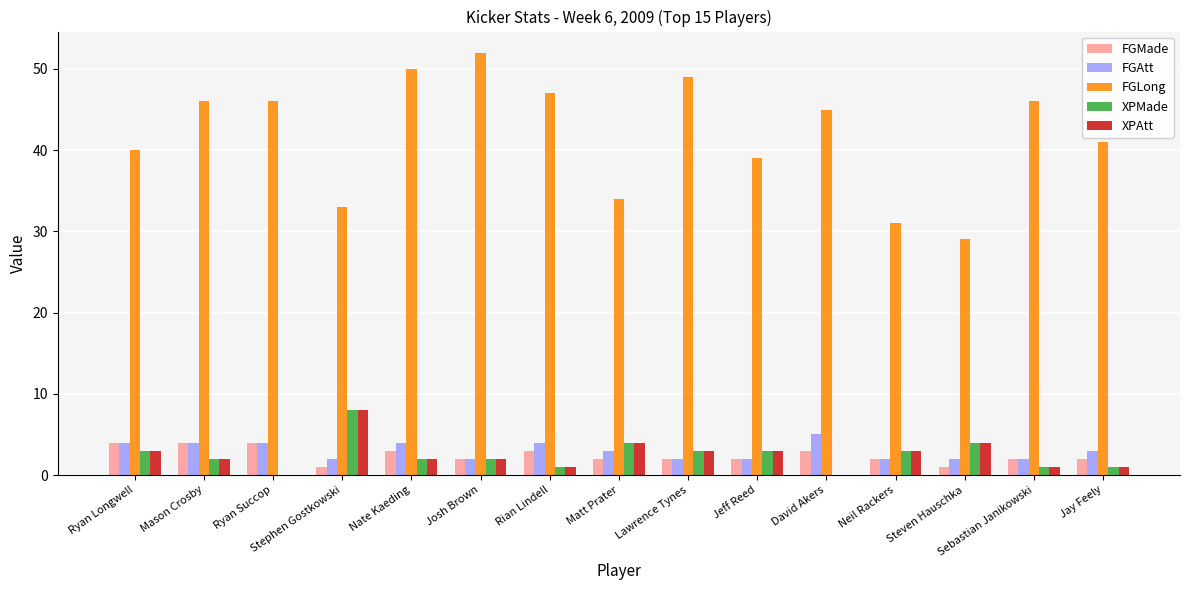

Count the FGAtt values in the range 2 to 4.

14